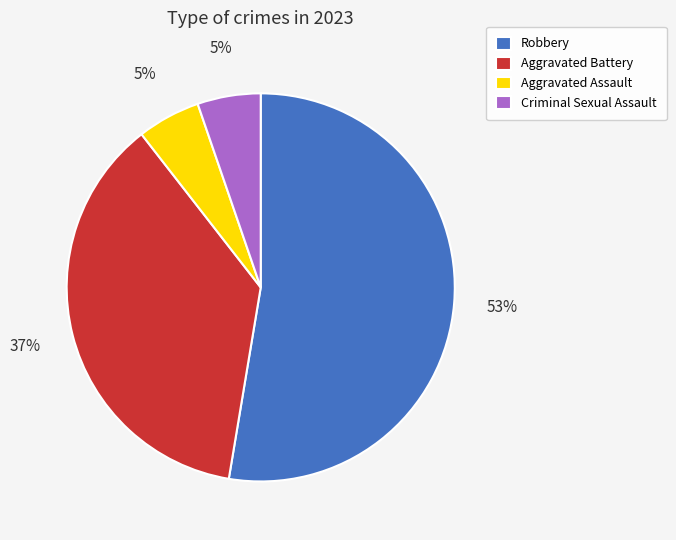

The Robbery slice represents 63% of the pie. True or false?

False